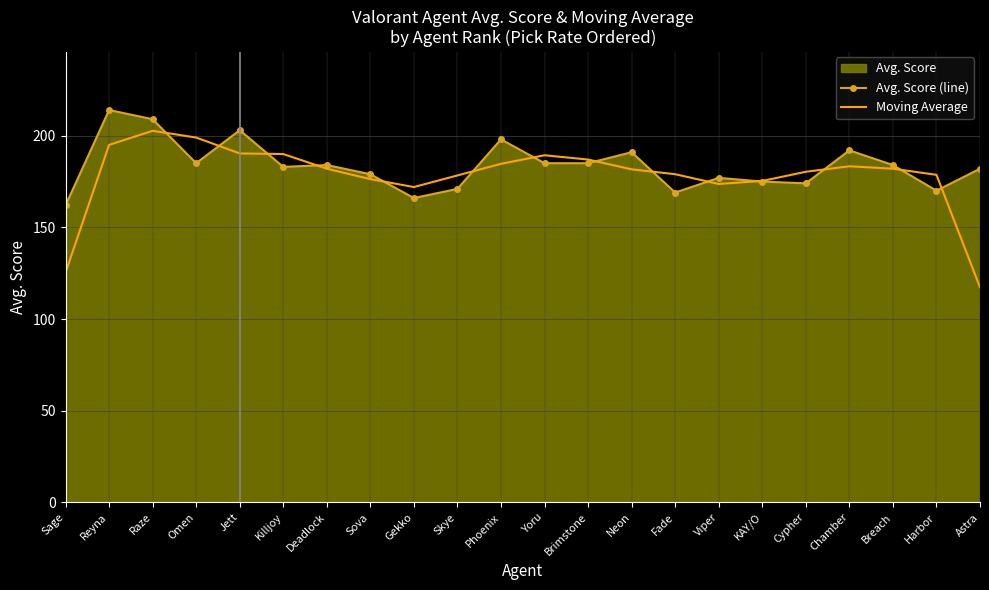

The Avg. Score (line) series shows 174.0 at Cypher. True or false?

True